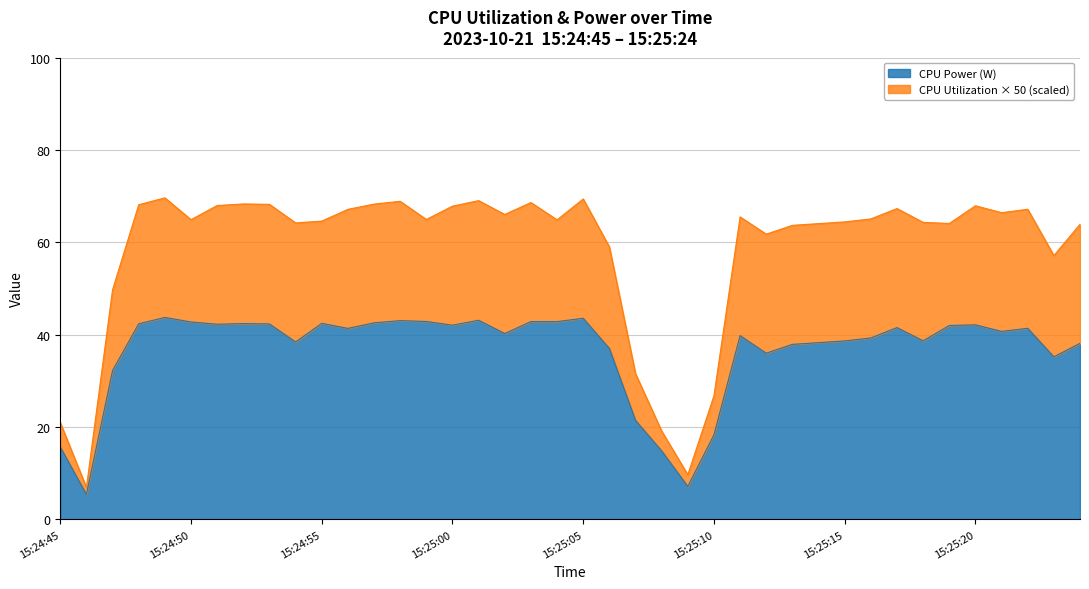

What is the minimum value for CPU Power (W)?

5.4